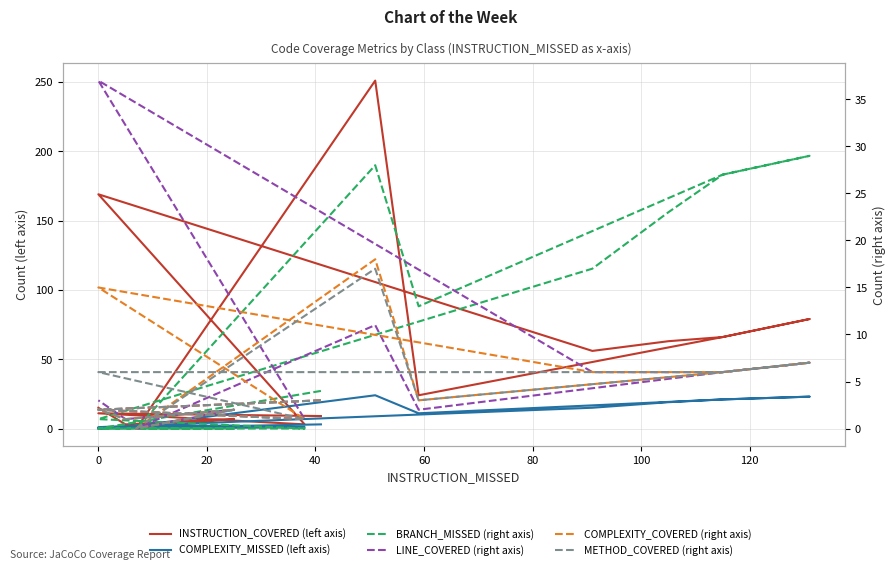

Which series has the largest total across all categories?

INSTRUCTION_COVERED (left axis)